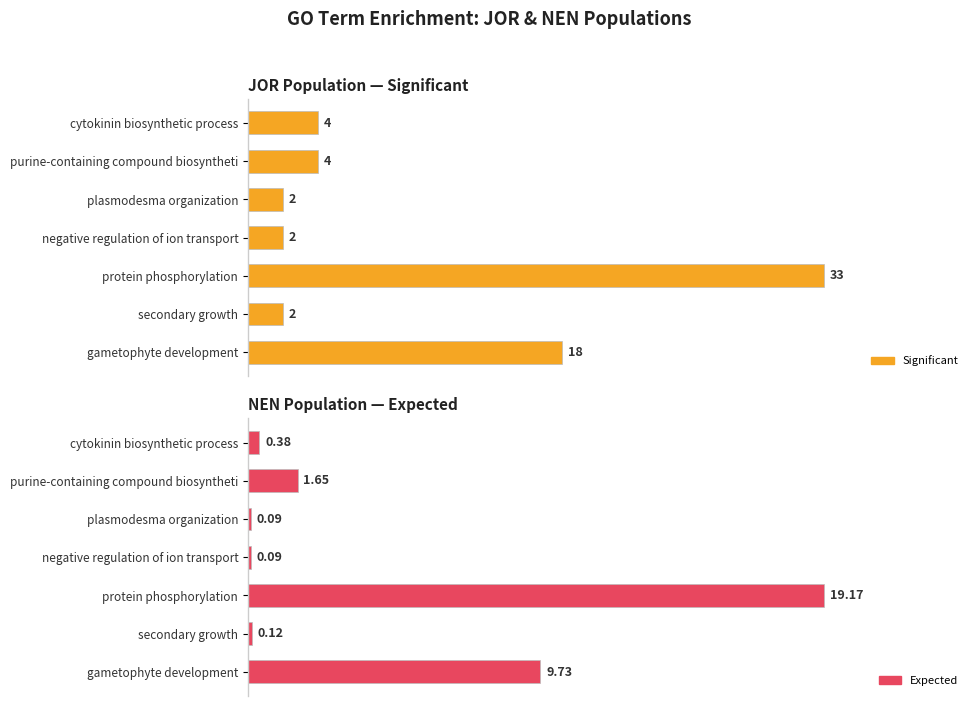

What is the spread (max minus min) of values at cytokinin biosynthetic process?

0.1